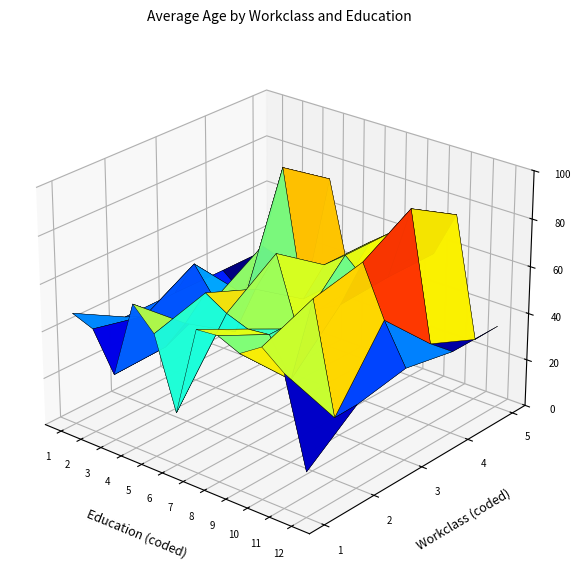

Reading left to right, what are all the values shown in this chart?

Private: HS-grad=47.4	Masters=44.0	Bachelors=28.0	Doctorate=60.9	5th-6th=51.8	Assoc-acdm=22.1	Assoc-voc=60.1	Prof-school=60.9	10th=56.9	Preschool=62.8	11th=55.6	9th=18.9
Self-emp-inc: HS-grad=35.3	Masters=38.9	Bachelors=28.8	Doctorate=42.3	5th-6th=58.3	Assoc-acdm=52.9	Assoc-voc=49.6	Prof-school=50.5	10th=35.0	Preschool=71.7	11th=26.1	9th=35.0
Self-emp-not-inc: HS-grad=35.3	Masters=51.0	Bachelors=38.9	Doctorate=28.0	5th-6th=49.6	Assoc-acdm=67.7	Assoc-voc=38.9	Prof-school=50.5	10th=55.6	Preschool=76.4	11th=55.6	9th=38.9
Federal-gov: HS-grad=35.0	Masters=27.9	Bachelors=52.0	Doctorate=88.5	5th-6th=35.0	Assoc-acdm=52.9	Assoc-voc=60.1	Prof-school=52.0	10th=56.9	Preschool=88.5	11th=35.0	9th=35.0
State-gov: HS-grad=35.0	Masters=27.9	Bachelors=28.0	Doctorate=74.4	5th-6th=35.0	Assoc-acdm=52.9	Assoc-voc=60.1	Prof-school=52.0	10th=56.9	Preschool=76.4	11th=26.1	9th=35.0